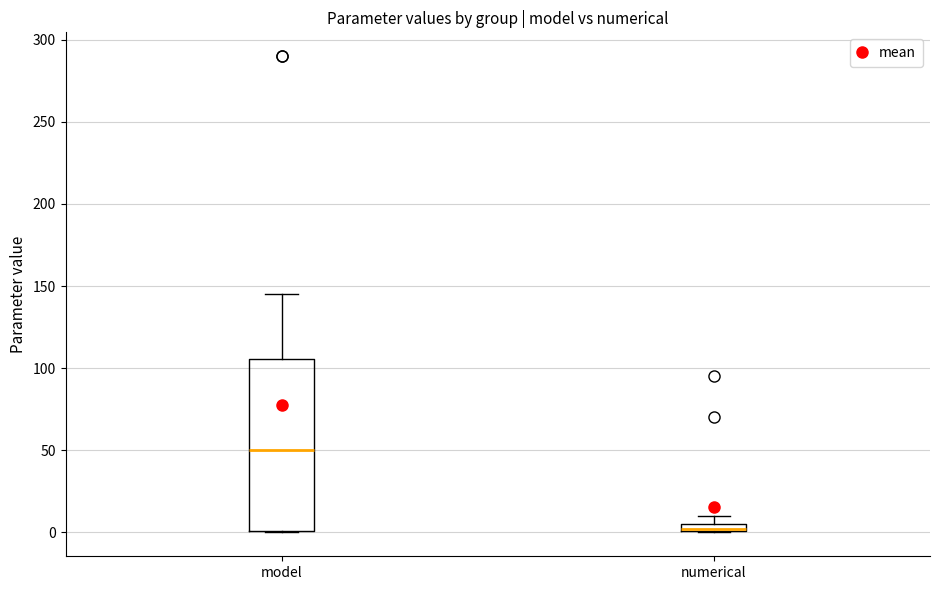

Where is the upper edge of the box for model on the y-axis? The values are not printed on the chart, so give them approximately, as read against the axis.

105